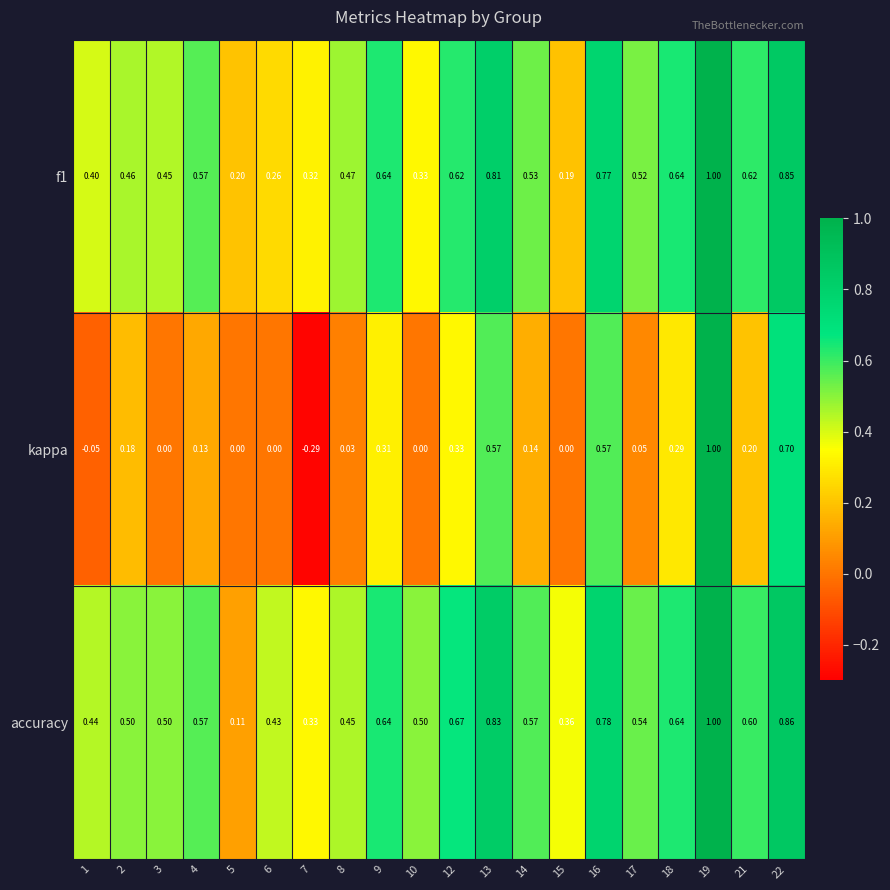

Is the value of kappa at 8 greater than the value of accuracy at 4?

No